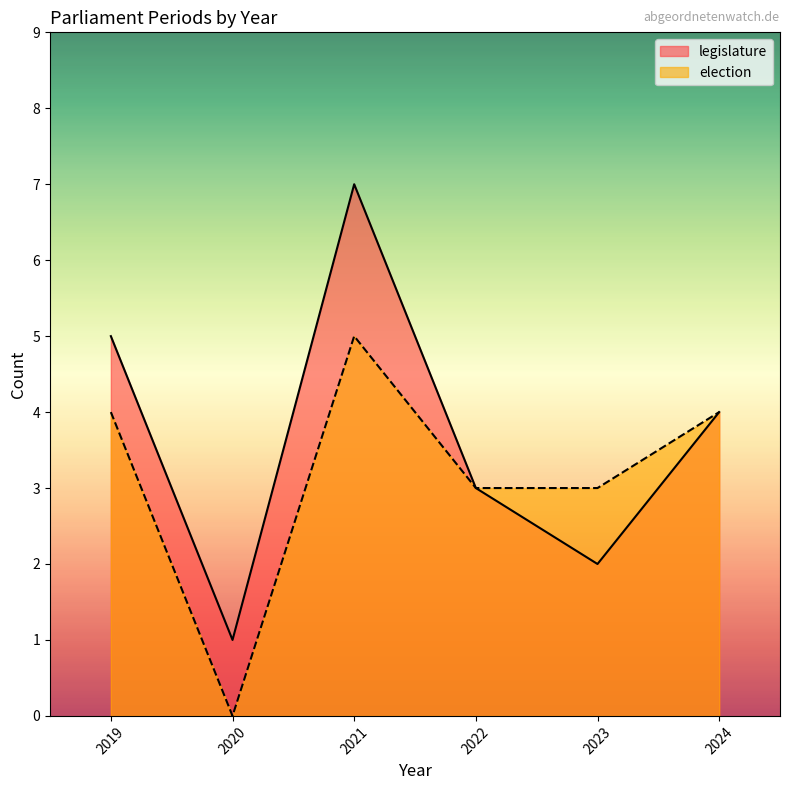

Rank the series by their average value, from lowest to highest.

election, legislature